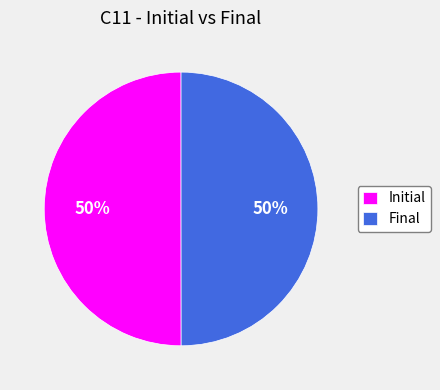

What percentage is the Initial slice, to the nearest percent?

50%